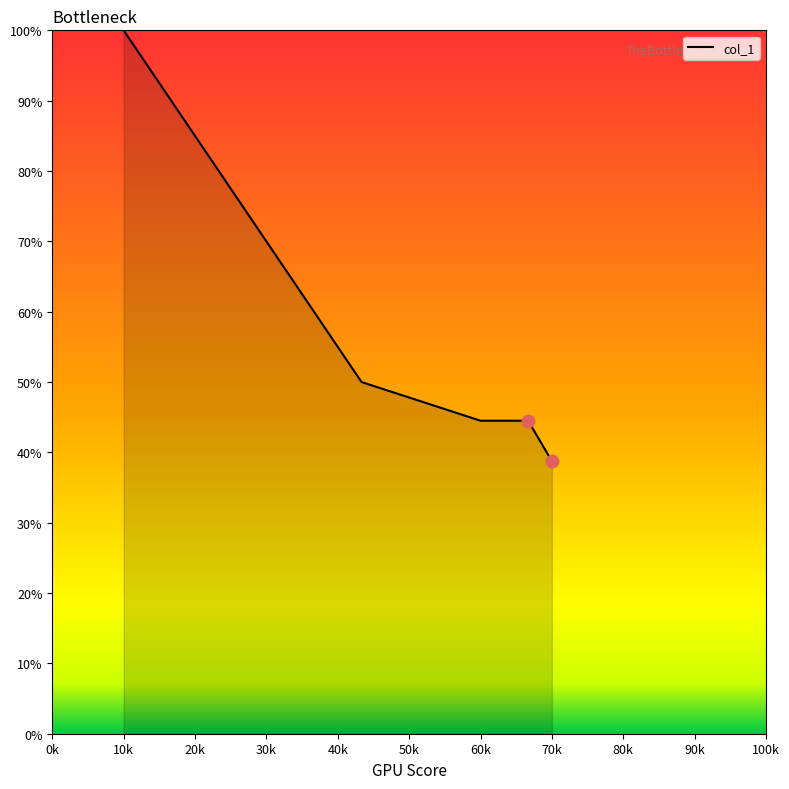

What is the smallest value displayed?

38.8